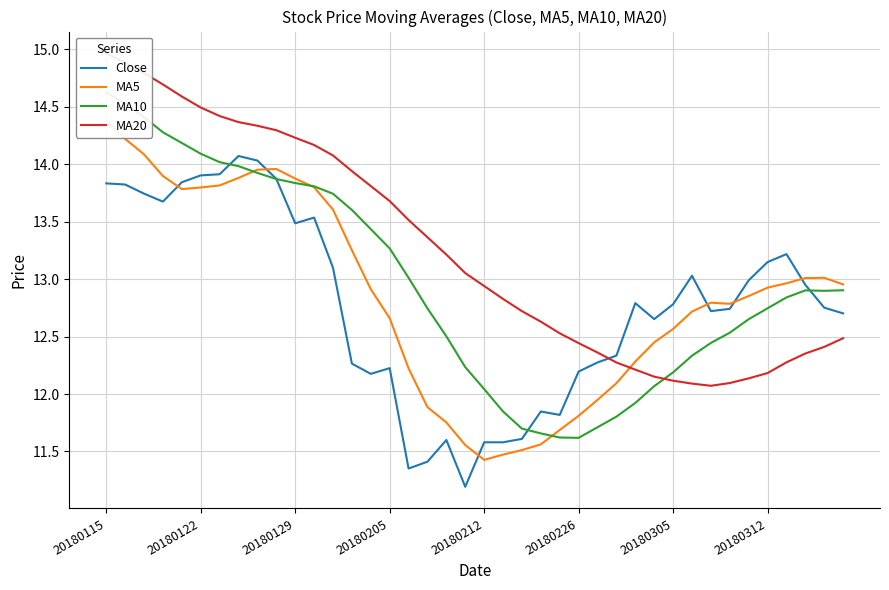

What is the maximum value for Close?

14.1